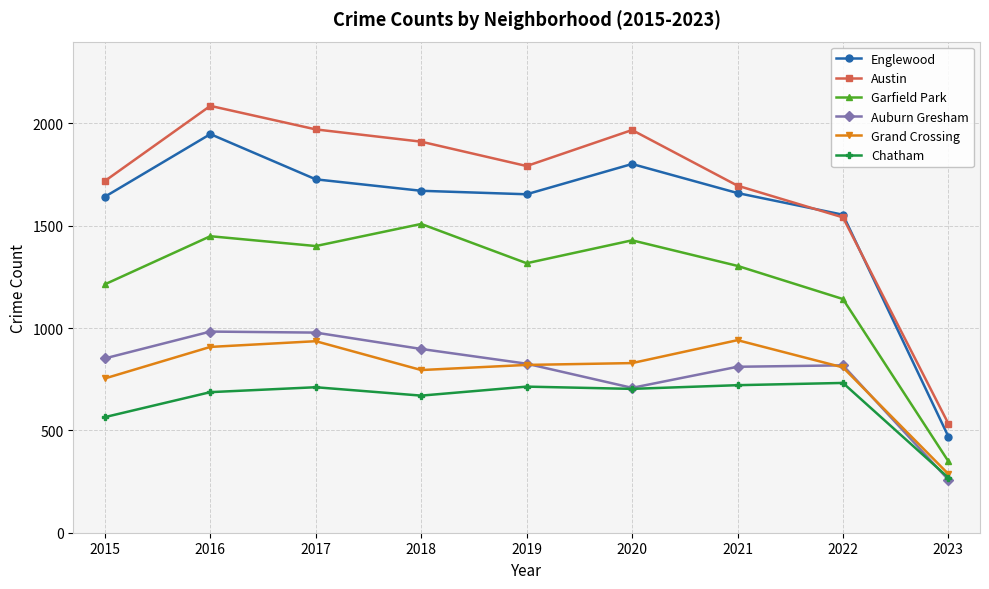

How many interior local peaks does the Austin series have?

2